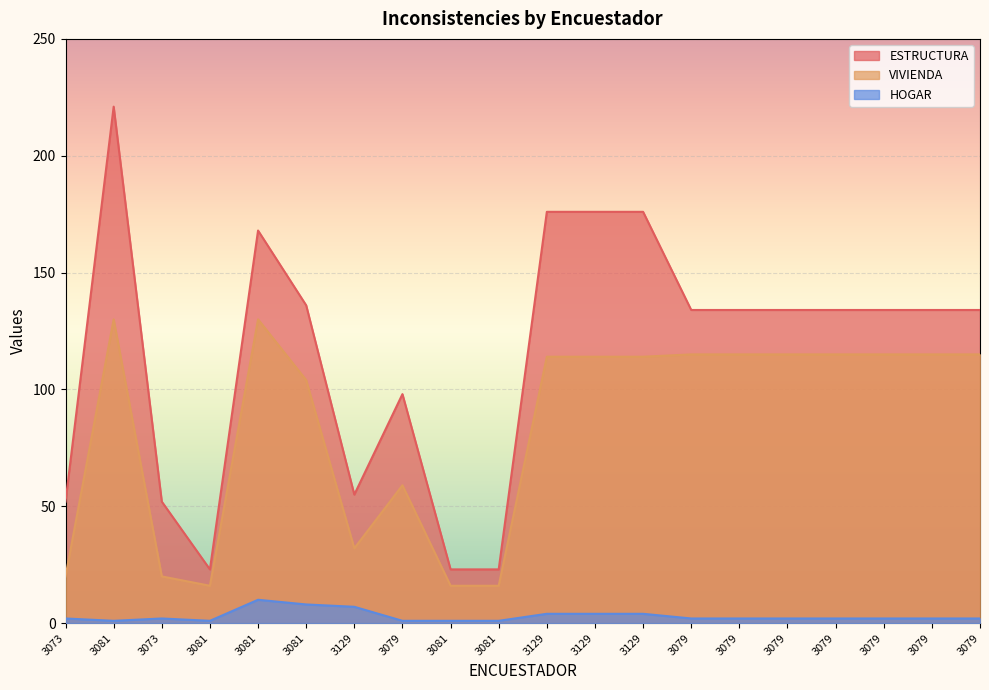

Count the number of data series in this chart.

3